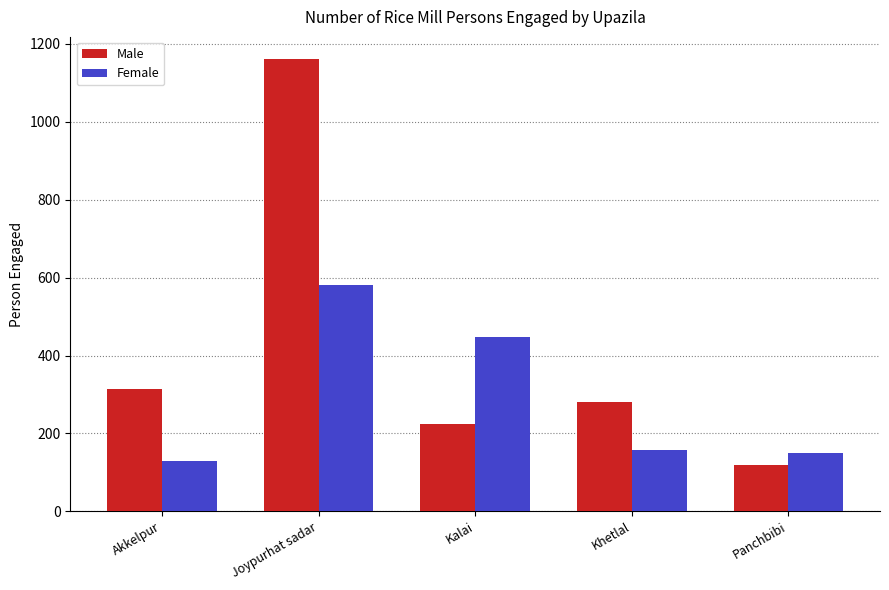

Reading right to left, transcribe all the data shown in this chart.

Male: 120	280	224	1160	315
Female: 150	158	448	580	129